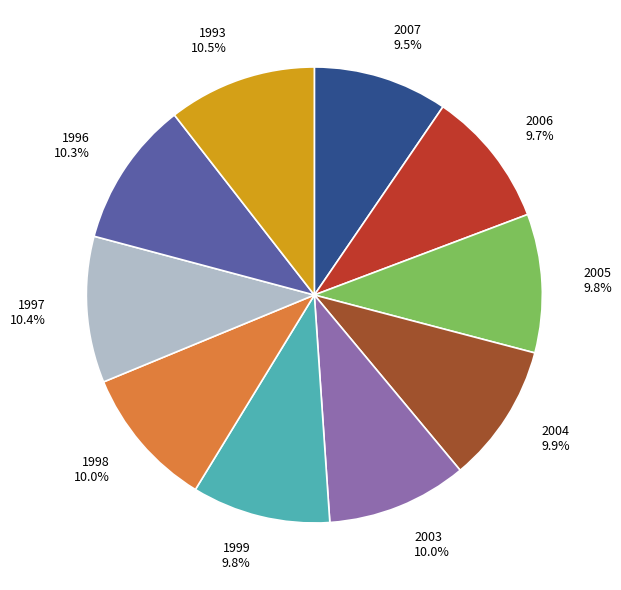

What percentage is NOT represented by 1999?

90.2%